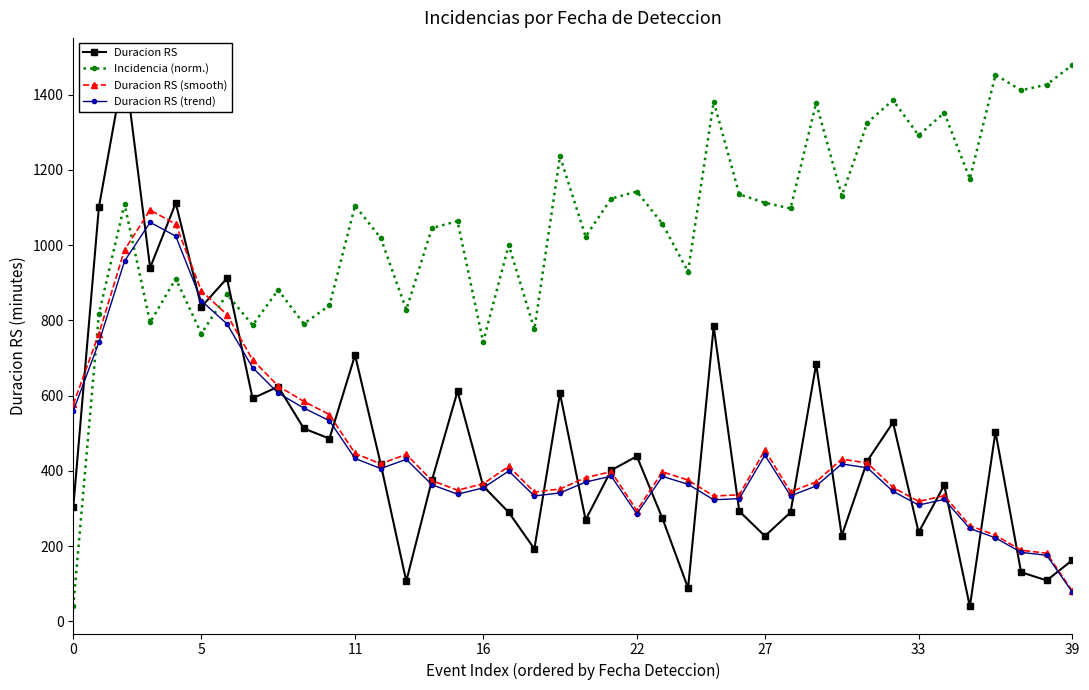

At which label does Duracion RS (smooth) reach its minimum?

39